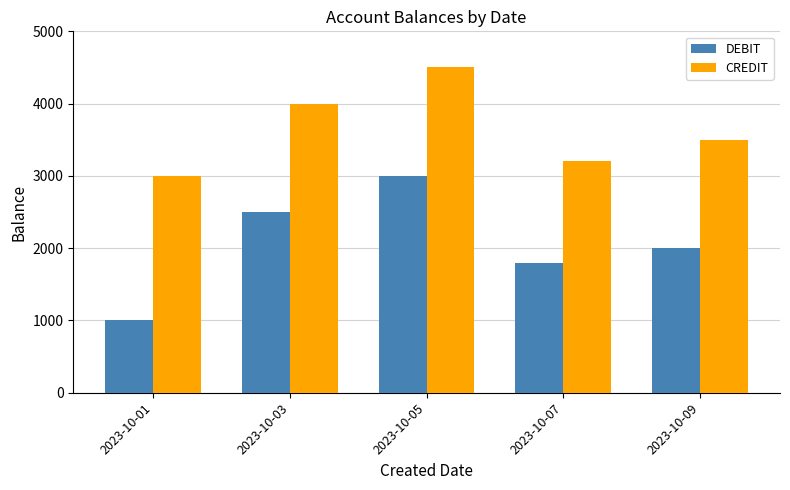

At which category is the sum across all series the highest?

2023-10-05